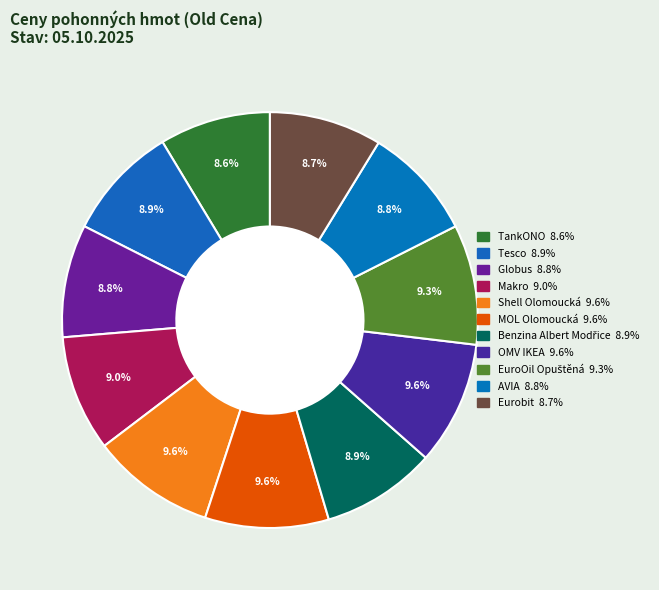

How many segments does this pie chart have?

11